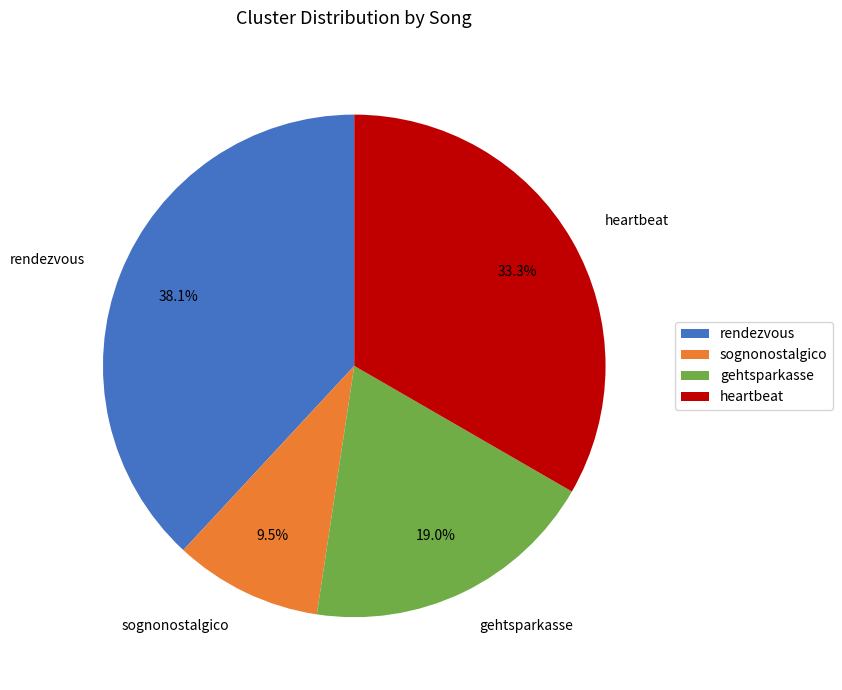

Which has a higher value, heartbeat or gehtsparkasse?

heartbeat